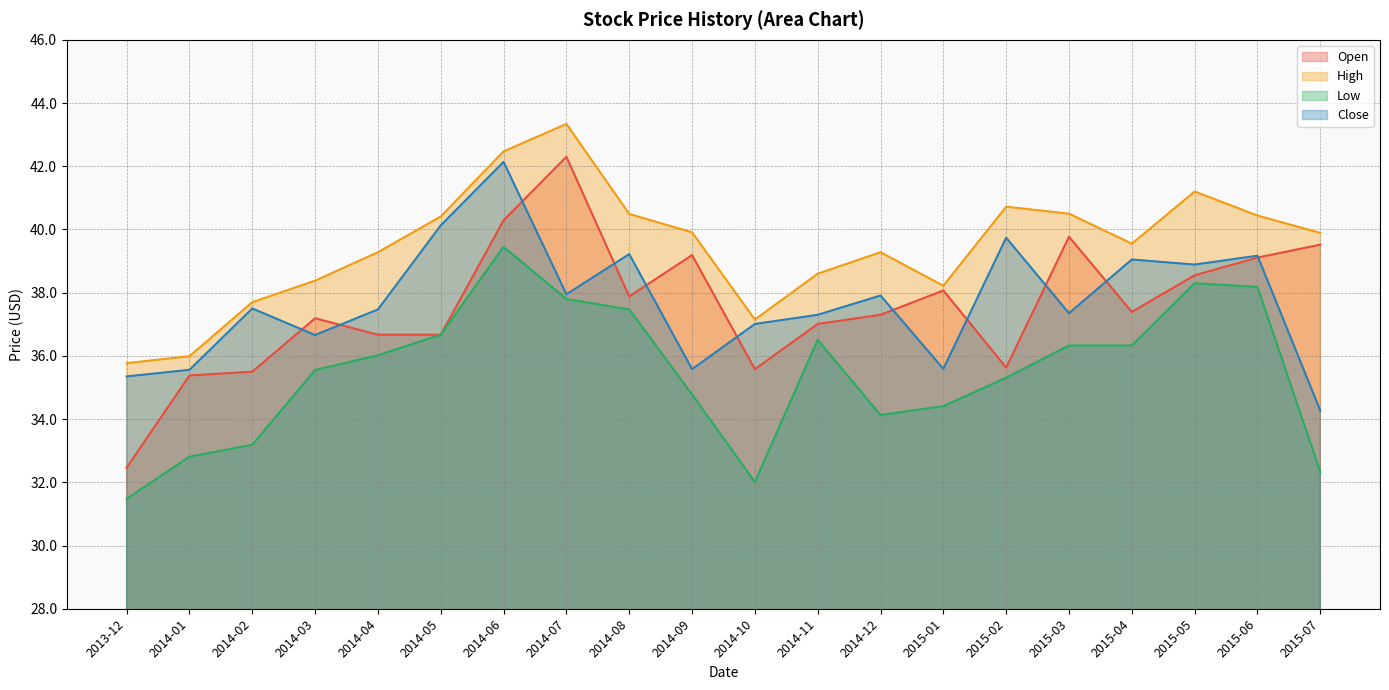

What is the difference between the second highest and second lowest values in the High series?

6.5